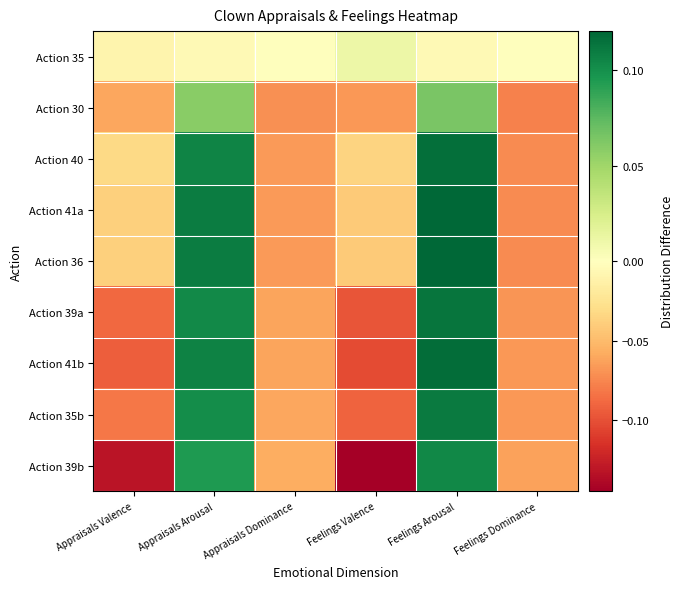

Reading right to left, transcribe all the data shown in this chart.

Action 35: Feelings Dominance=0.0	Feelings Arousal=-0.0	Feelings Valence=0.0	Appraisals Dominance=0.0	Appraisals Arousal=-0.0	Appraisals Valence=-0.0
Action 30: Feelings Dominance=-0.1	Feelings Arousal=0.1	Feelings Valence=-0.1	Appraisals Dominance=-0.1	Appraisals Arousal=0.1	Appraisals Valence=-0.1
Action 40: Feelings Dominance=-0.1	Feelings Arousal=0.1	Feelings Valence=-0.0	Appraisals Dominance=-0.1	Appraisals Arousal=0.1	Appraisals Valence=-0.0
Action 41a: Feelings Dominance=-0.1	Feelings Arousal=0.1	Feelings Valence=-0.0	Appraisals Dominance=-0.1	Appraisals Arousal=0.1	Appraisals Valence=-0.0
Action 36: Feelings Dominance=-0.1	Feelings Arousal=0.1	Feelings Valence=-0.0	Appraisals Dominance=-0.1	Appraisals Arousal=0.1	Appraisals Valence=-0.0
Action 39a: Feelings Dominance=-0.1	Feelings Arousal=0.1	Feelings Valence=-0.1	Appraisals Dominance=-0.1	Appraisals Arousal=0.1	Appraisals Valence=-0.1
Action 41b: Feelings Dominance=-0.1	Feelings Arousal=0.1	Feelings Valence=-0.1	Appraisals Dominance=-0.1	Appraisals Arousal=0.1	Appraisals Valence=-0.1
Action 35b: Feelings Dominance=-0.1	Feelings Arousal=0.1	Feelings Valence=-0.1	Appraisals Dominance=-0.1	Appraisals Arousal=0.1	Appraisals Valence=-0.1
Action 39b: Feelings Dominance=-0.1	Feelings Arousal=0.1	Feelings Valence=-0.1	Appraisals Dominance=-0.1	Appraisals Arousal=0.1	Appraisals Valence=-0.1